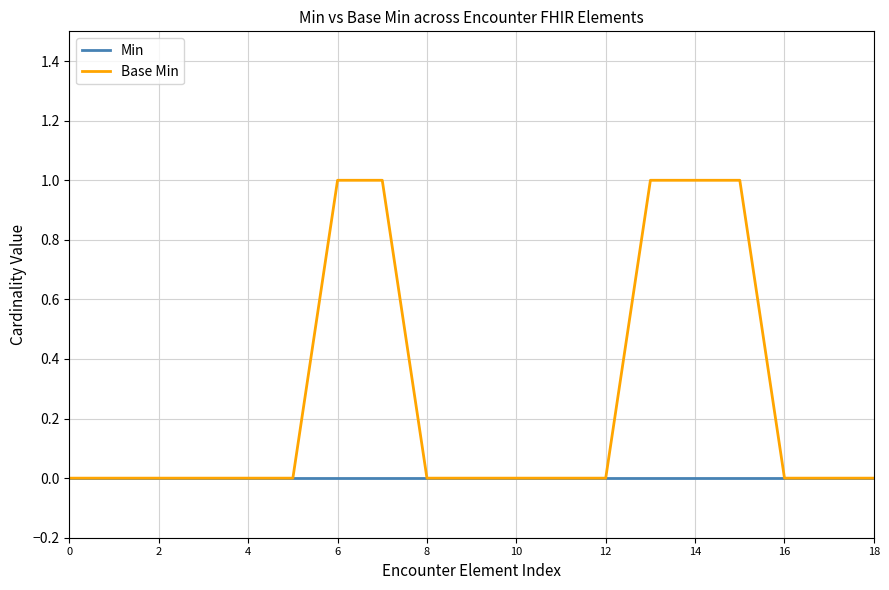

What is the sum of all Base Min values?

5